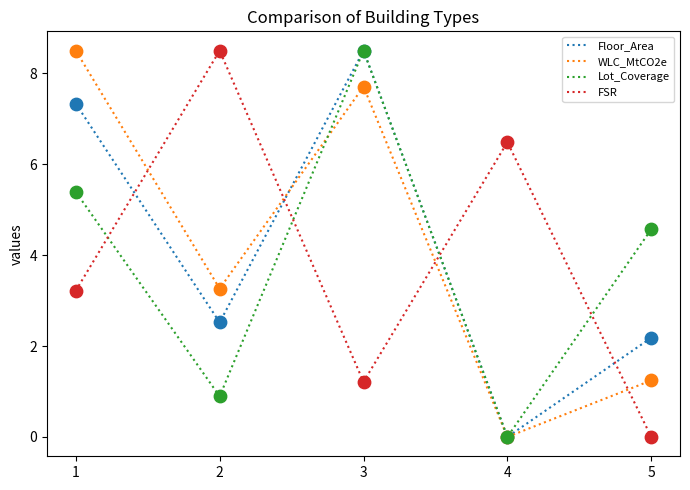

The value of WLC_MtCO2e at 4 is 5.7. True or false?

False